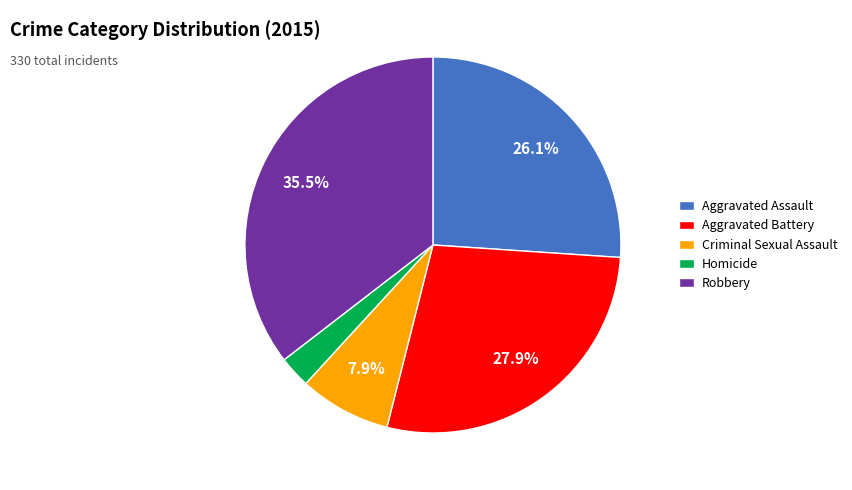

What percentage is the Aggravated Battery slice, to the nearest percent?

28%